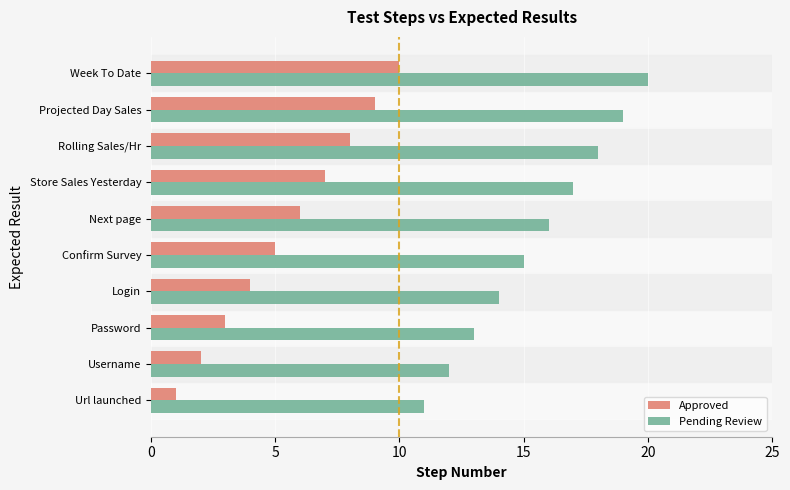

What is the sum of the Approved values at Week To Date and Username?

12